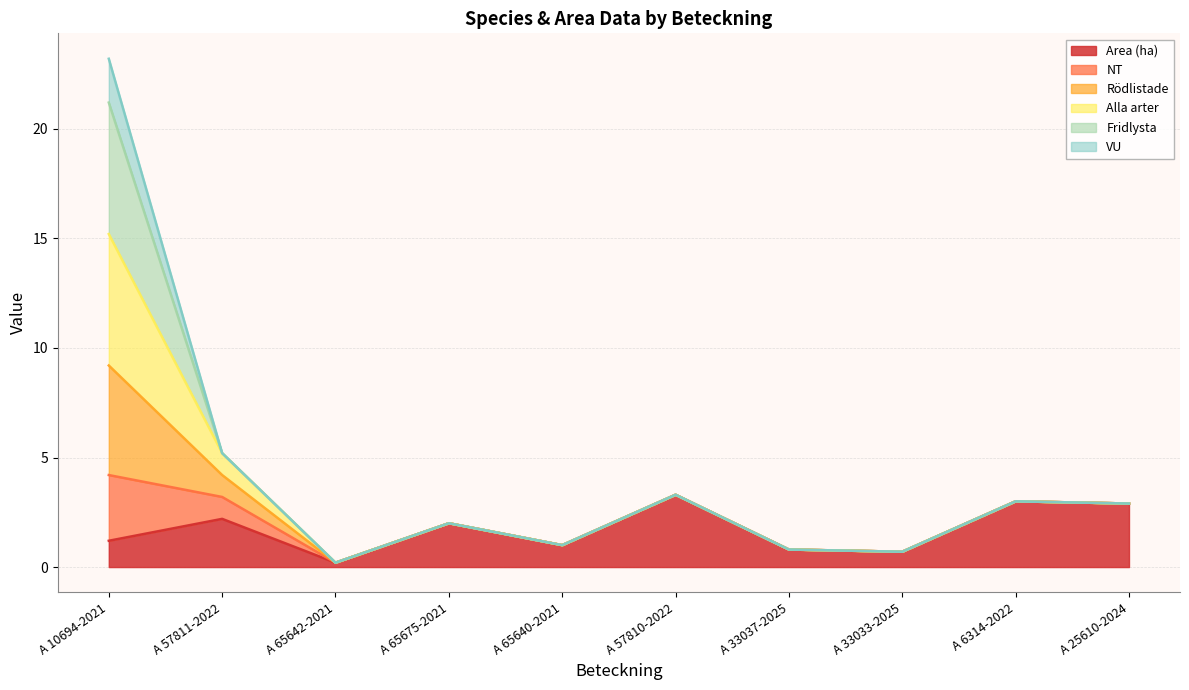

Where is the first local minimum for Area (ha)?

A 65642-2021